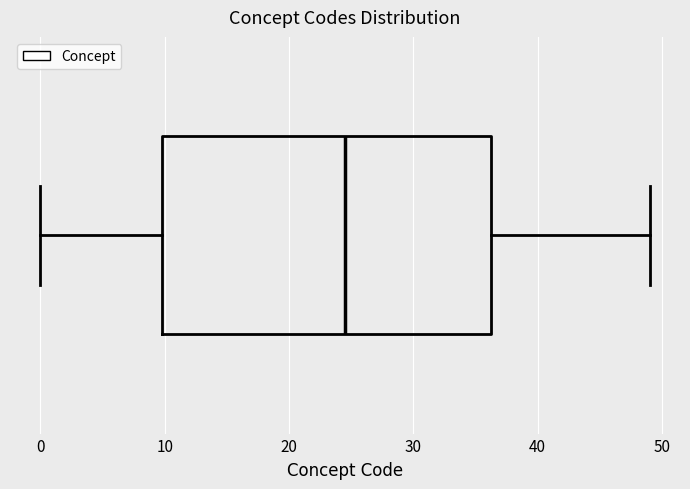

Read this box plot against the x-axis: the position of the median line, the range covered by the box, and the ends of both whiskers. The values are not printed on the chart, so give them approximately, as read against the axis.

median 25, box 10 to 36, whiskers 0 to 49